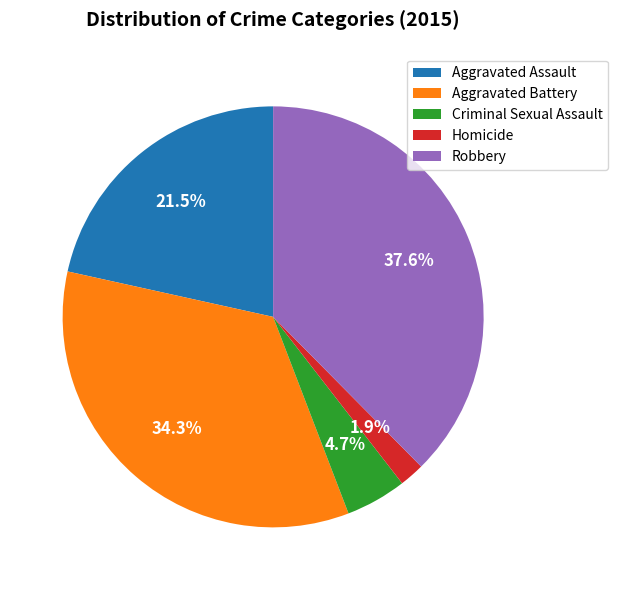

How many slices are in this pie chart?

5